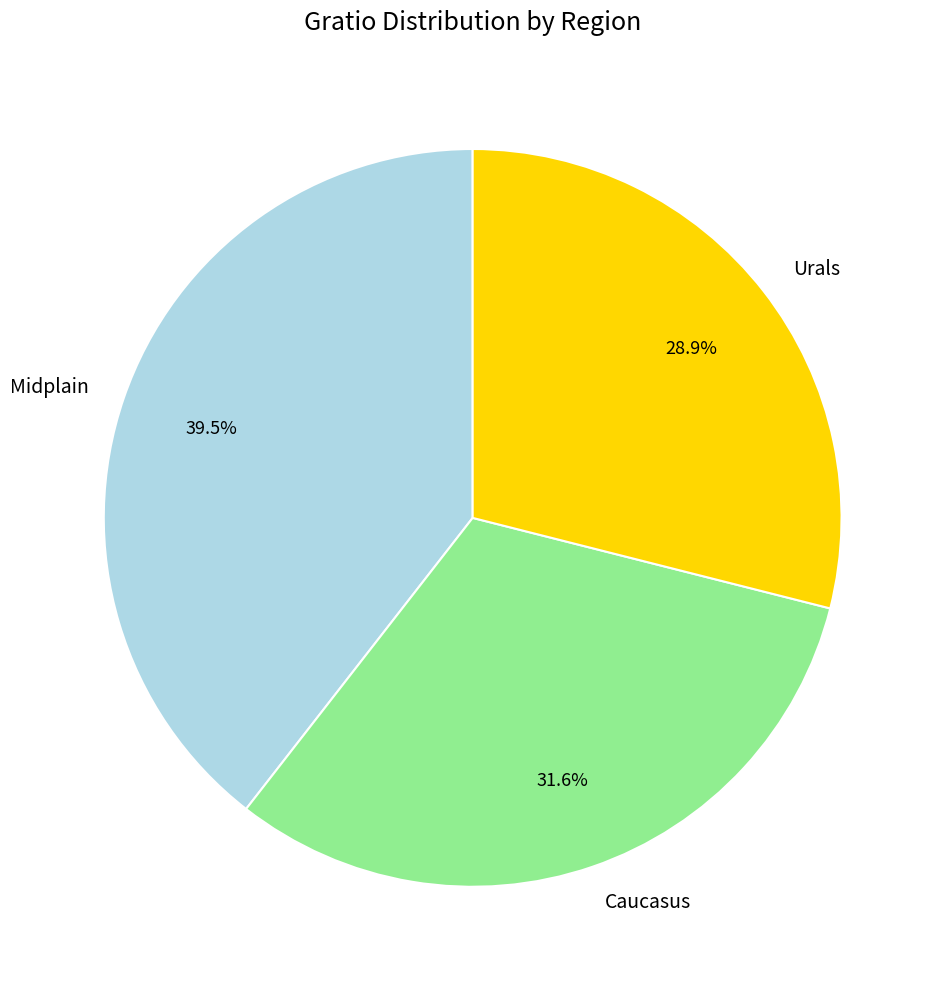

To the nearest percent, what is the difference between the Caucasus and Urals slice percentages?

3%